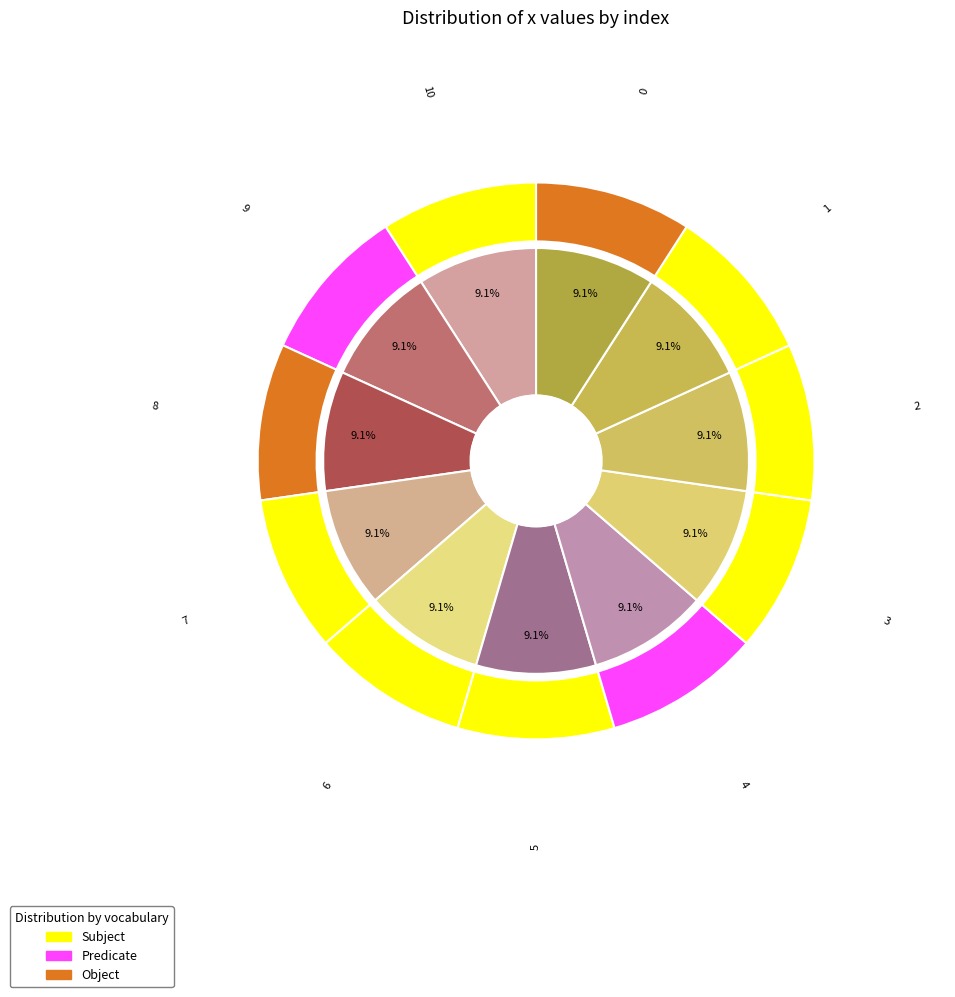

Do 5 and 9 together represent more than half of the pie?

No